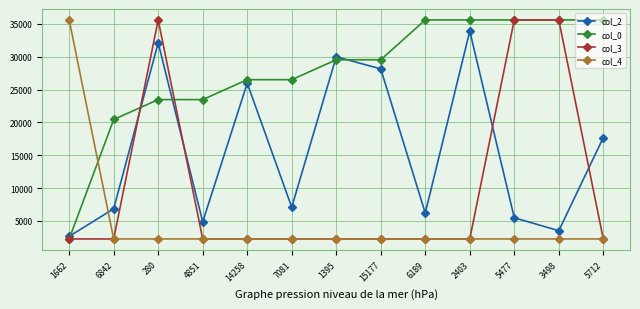

True or false: col_2 has more than 0 interior local peaks.

True